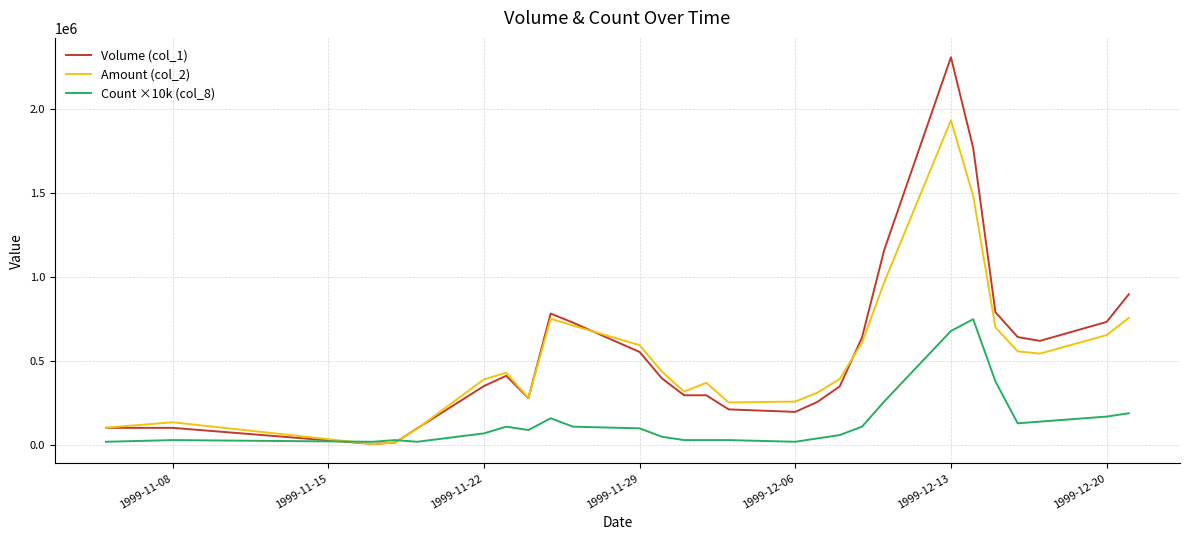

What is the maximum value for Count ×10k (col_8)?

750000